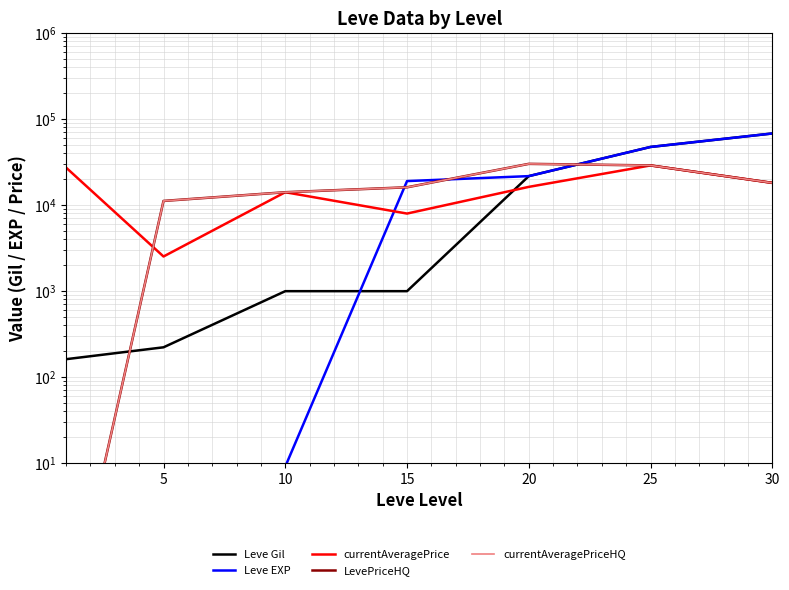

True or false: Leve Gil has more than 1 points higher than both neighbors.

False